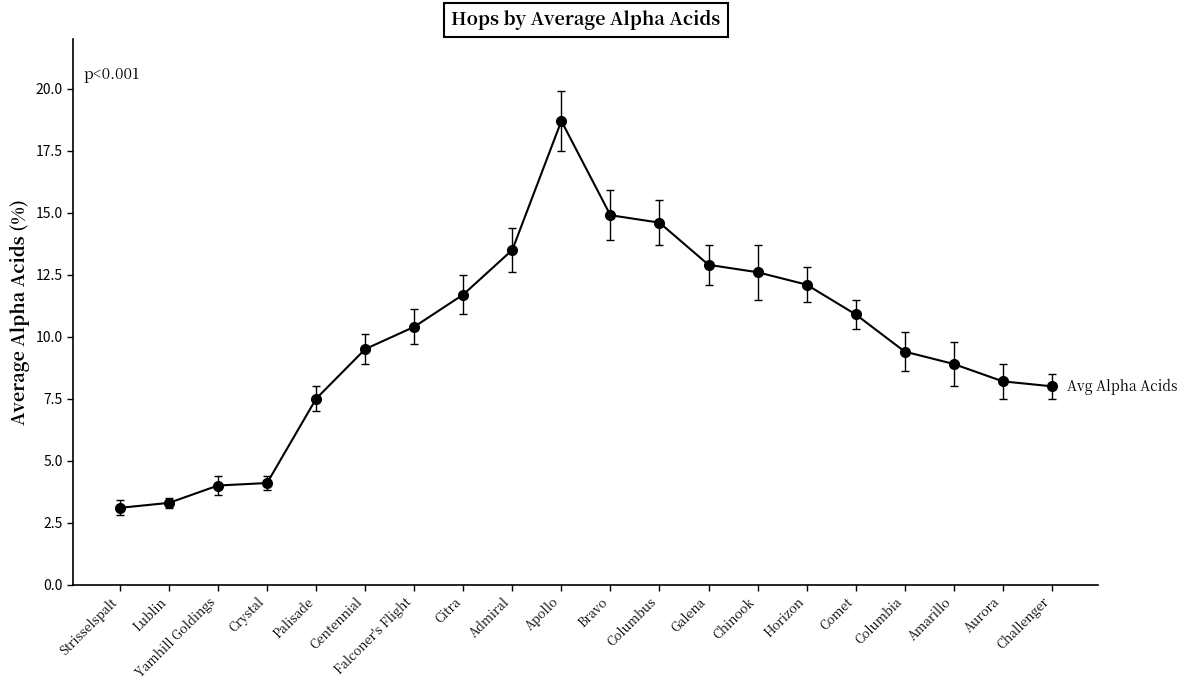

The chart shows a value of 3.7 at Bravo. True or false?

False